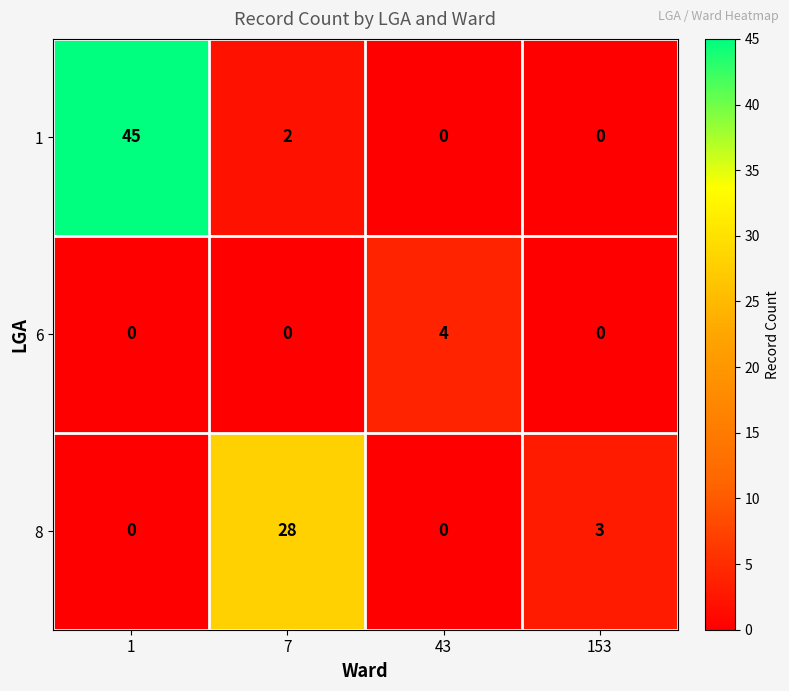

What is the highest value of the 6 series?

4